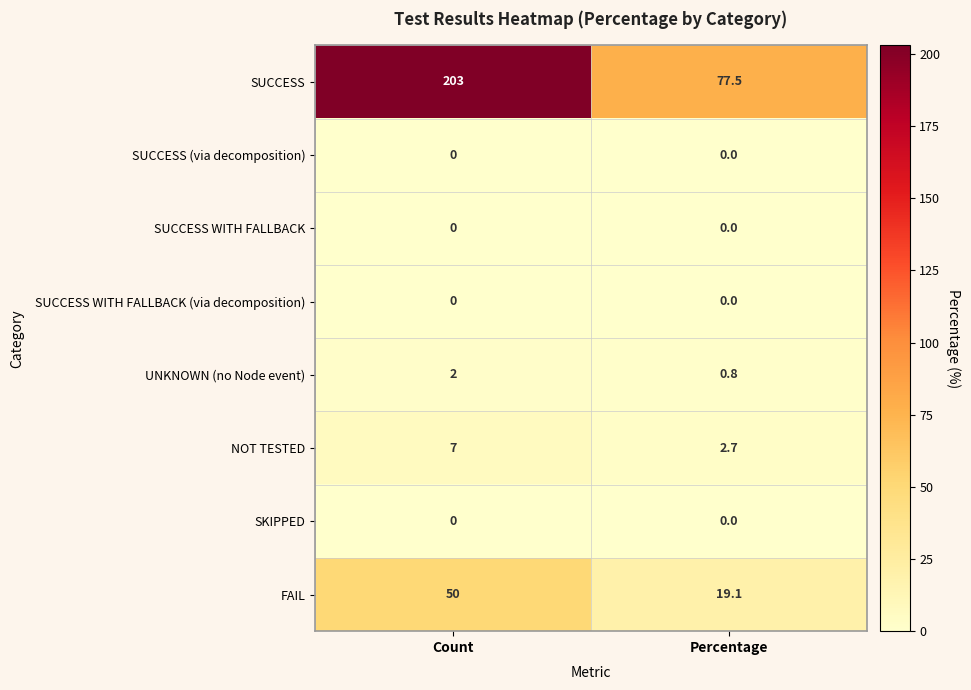

Reading right to left, list all the values displayed in this chart.

SUCCESS: 77.5	203.0
SUCCESS (via decomposition): 0.0	0.0
SUCCESS WITH FALLBACK: 0.0	0.0
SUCCESS WITH FALLBACK (via decomposition): 0.0	0.0
UNKNOWN (no Node event): 0.8	2.0
NOT TESTED: 2.7	7.0
SKIPPED: 0.0	0.0
FAIL: 19.1	50.0